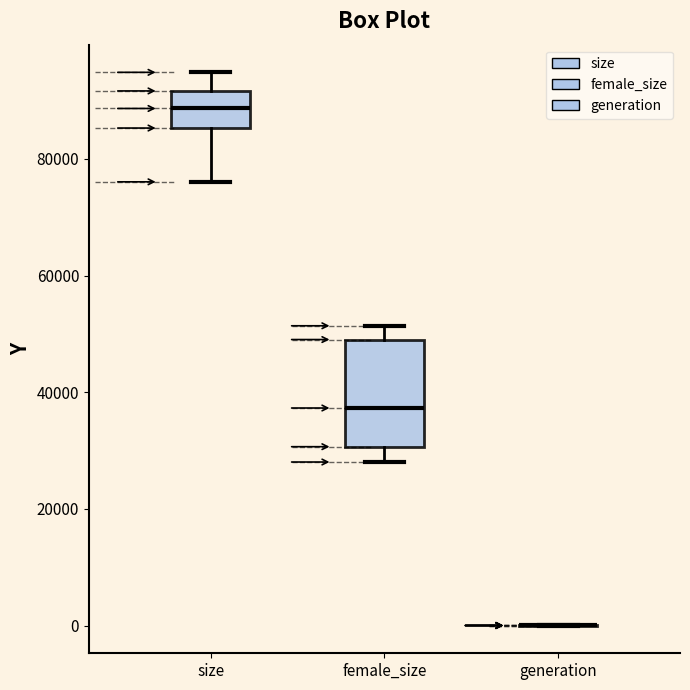

Reading left to right, transcribe this box plot: for each box, give where its median line is, the range the box spans, and where its two whiskers end, as read against the y-axis. The values are not printed on the chart, so give them approximately, as read against the axis.

size: median 88000, box 86000 to 92000, whiskers 76000 to 94000
female_size: median 38000, box 30000 to 50000, whiskers 28000 to 52000
generation: box collapsed to a line at 0, whiskers 0 to 0